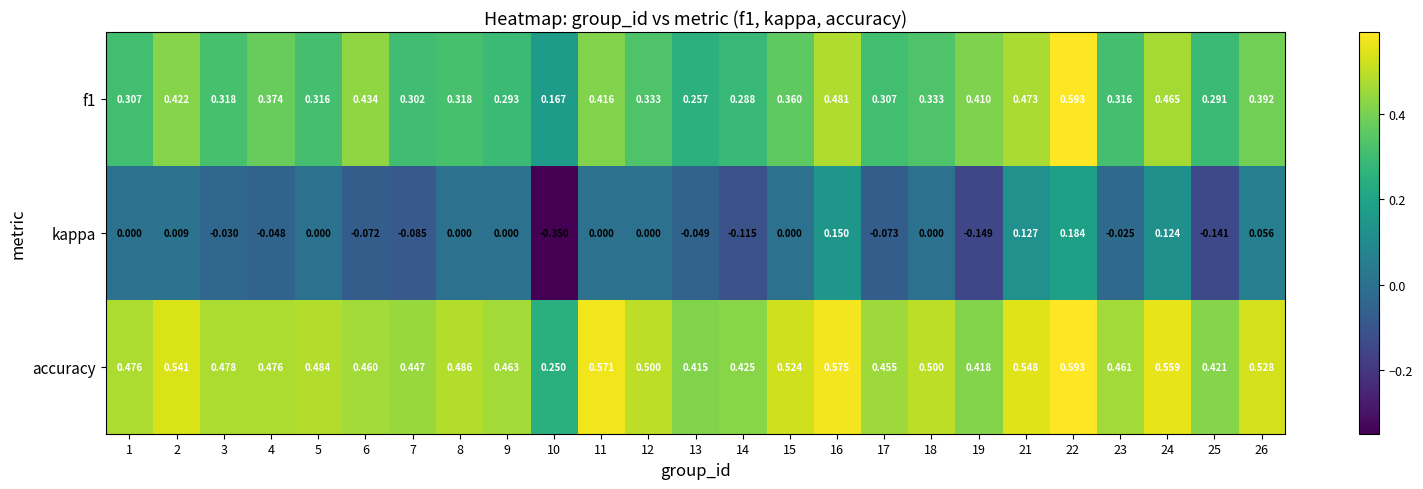

Which series has the largest range (max minus min)?

kappa